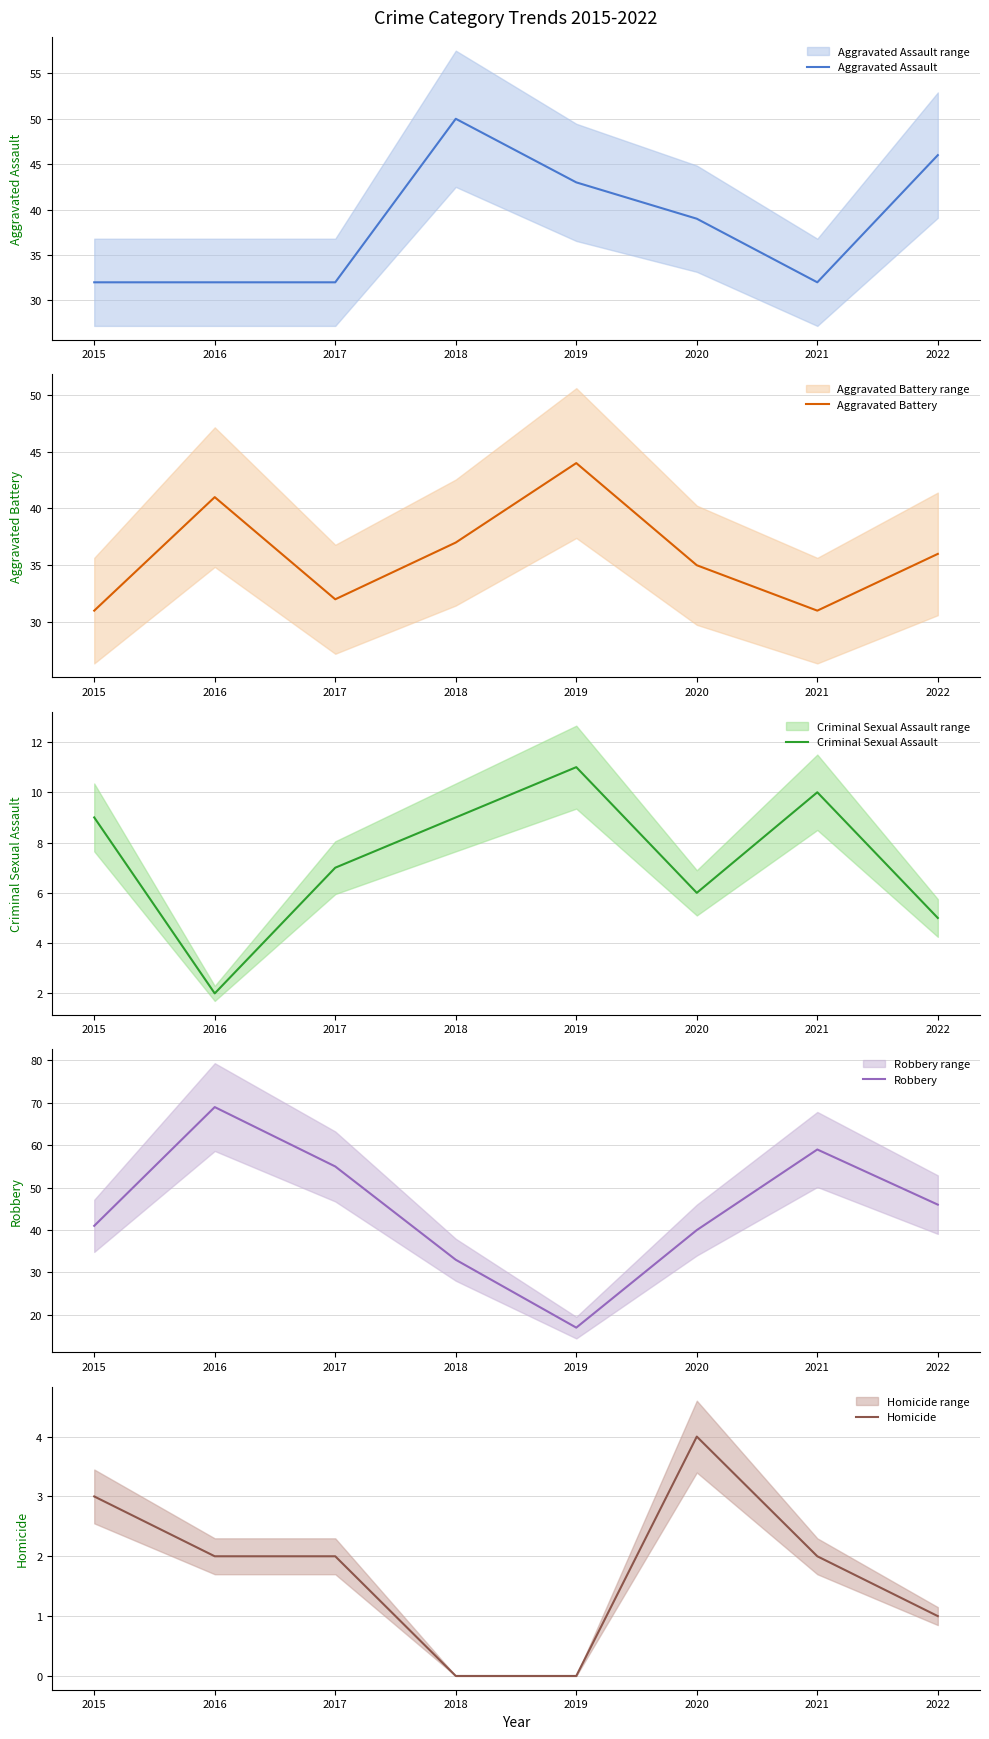

How many lines are shown in the chart?

5